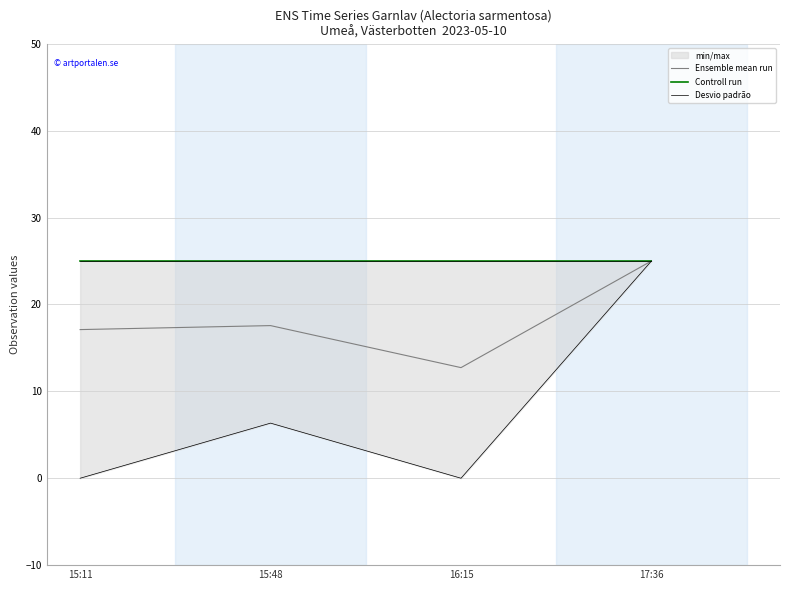

What is the spread (max minus min) of values at 16:15?

25.0